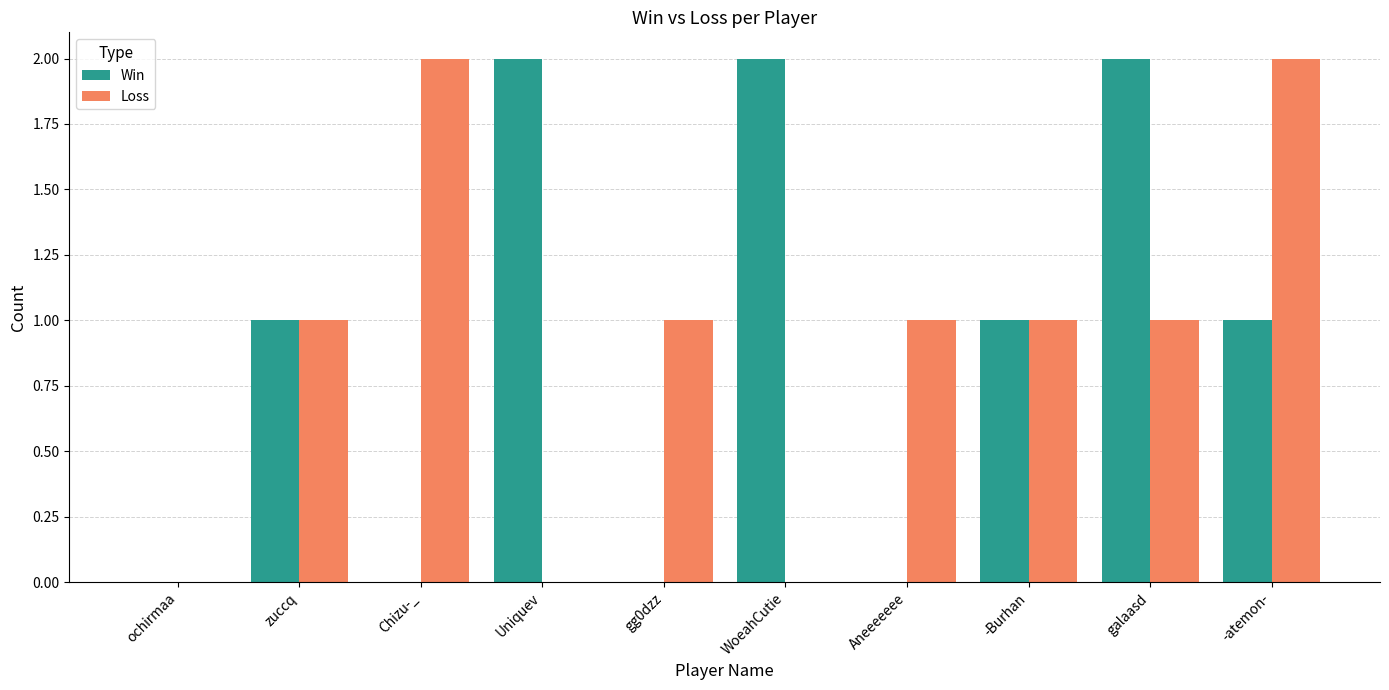

Is the value of Loss at zuccq greater than the value of Win at ochirmaa?

Yes